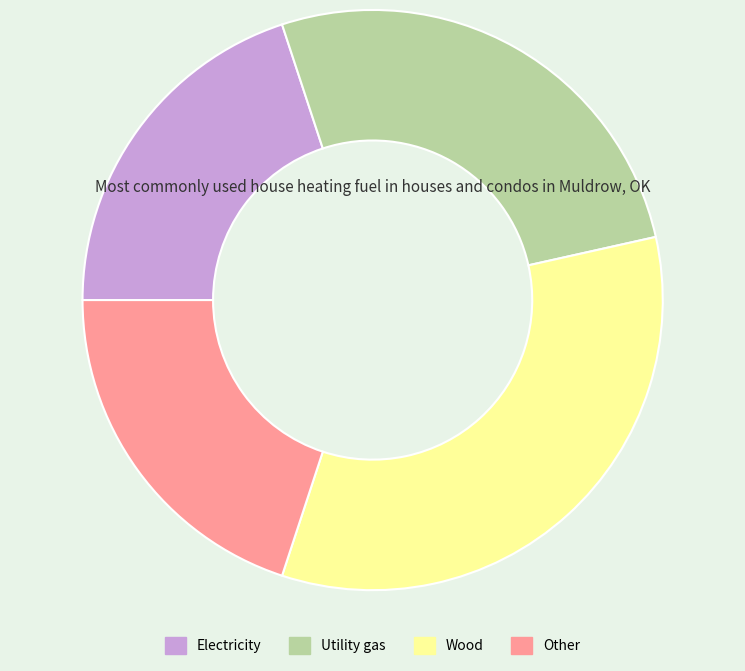

Combined, do Electricity and Other account for over 50%?

No